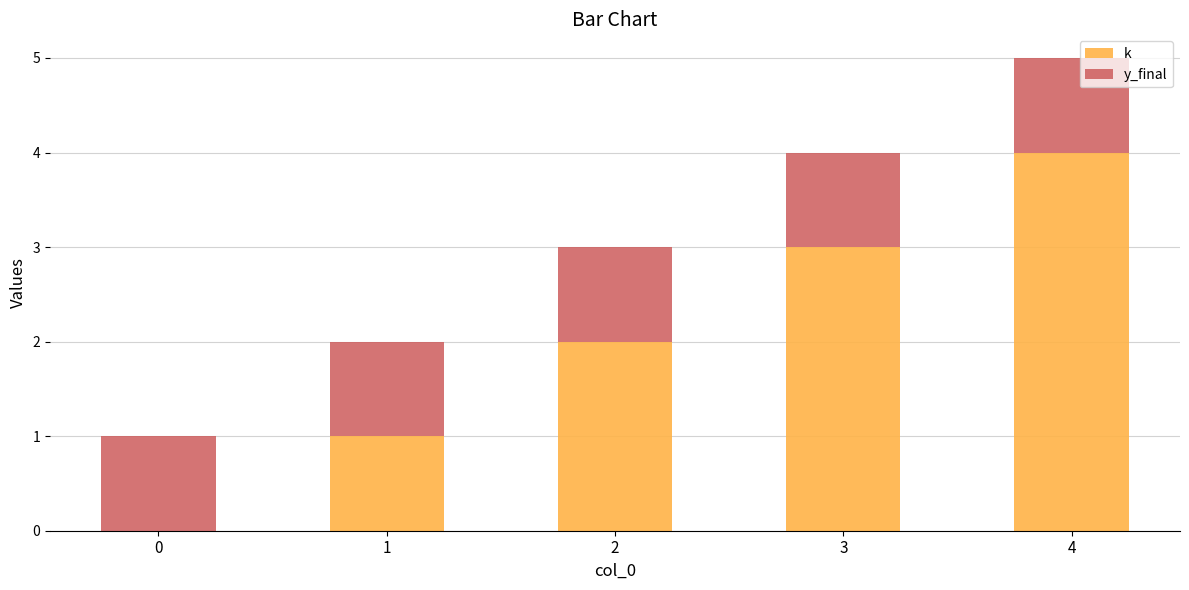

What are all the series names shown in the legend?

k, y_final